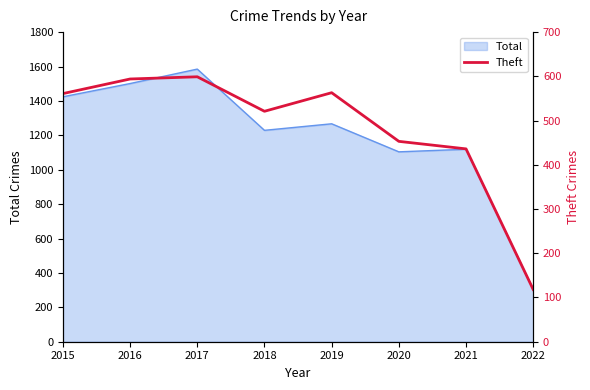

Rank the categories by value from lowest to highest.

2022, 2021, 2020, 2018, 2015, 2019, 2016, 2017